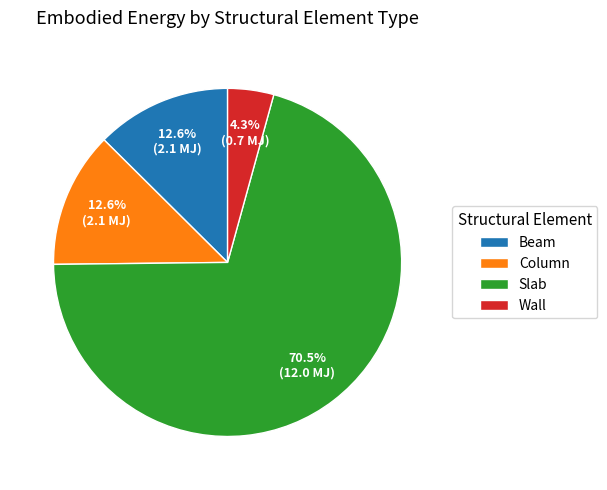

Does Column represent more than half of the total?

No